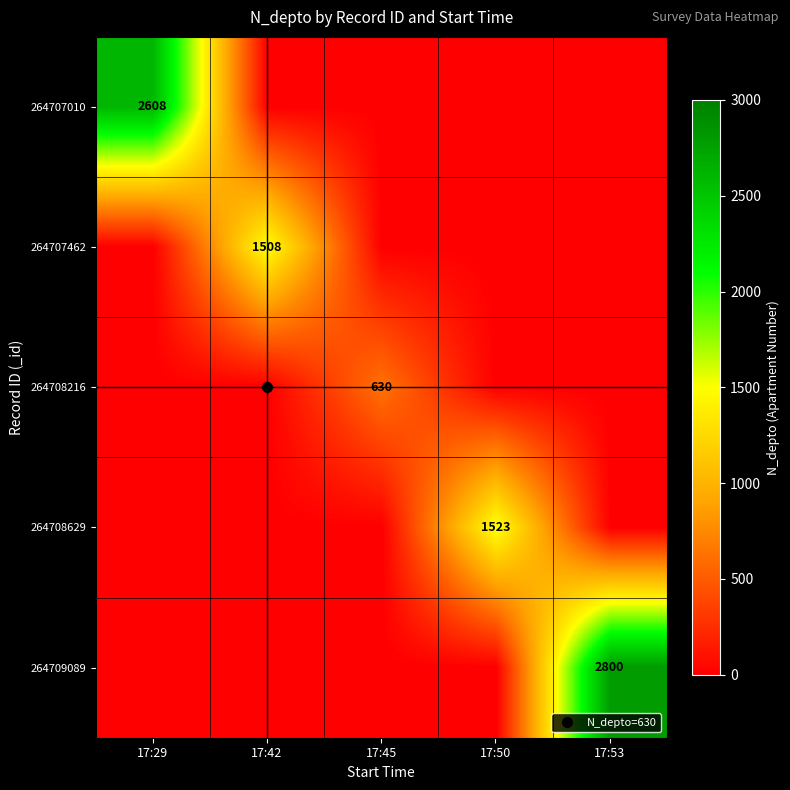

Rank the series at 17:29 from highest to lowest value.

264707010, 264707462, 264708216, 264708629, 264709089